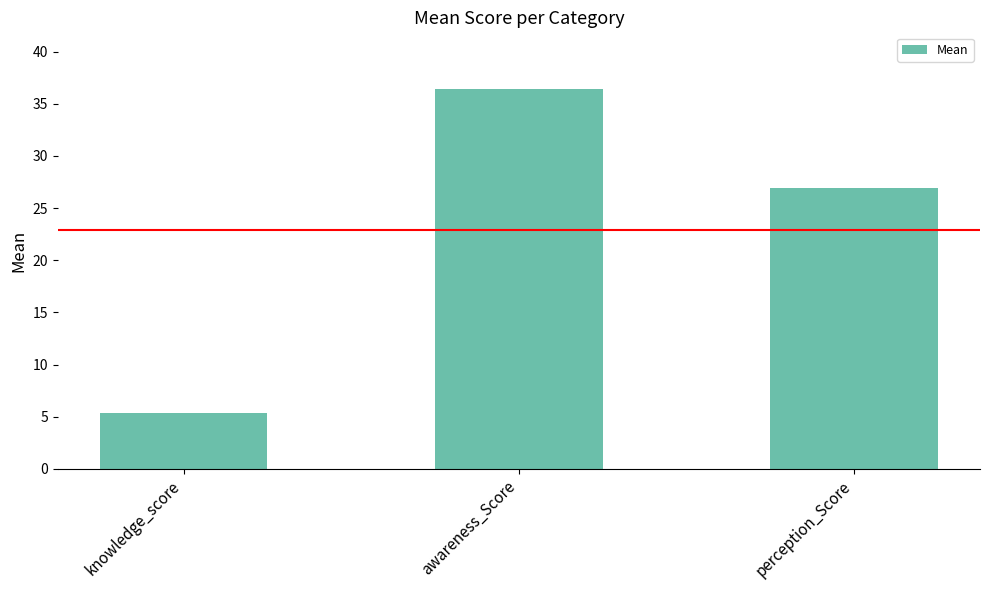

Does the chart contain any negative values?

No